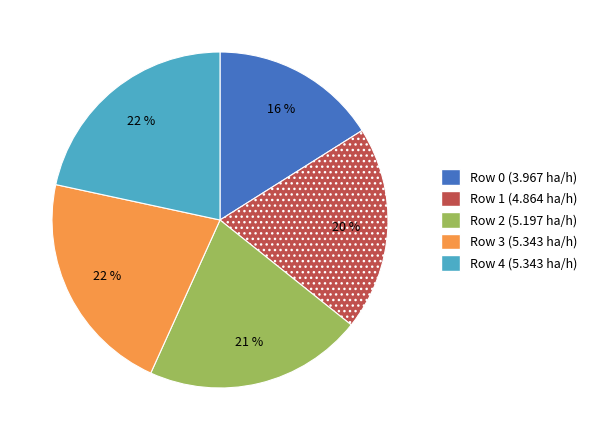

Is there a majority slice in this chart?

No